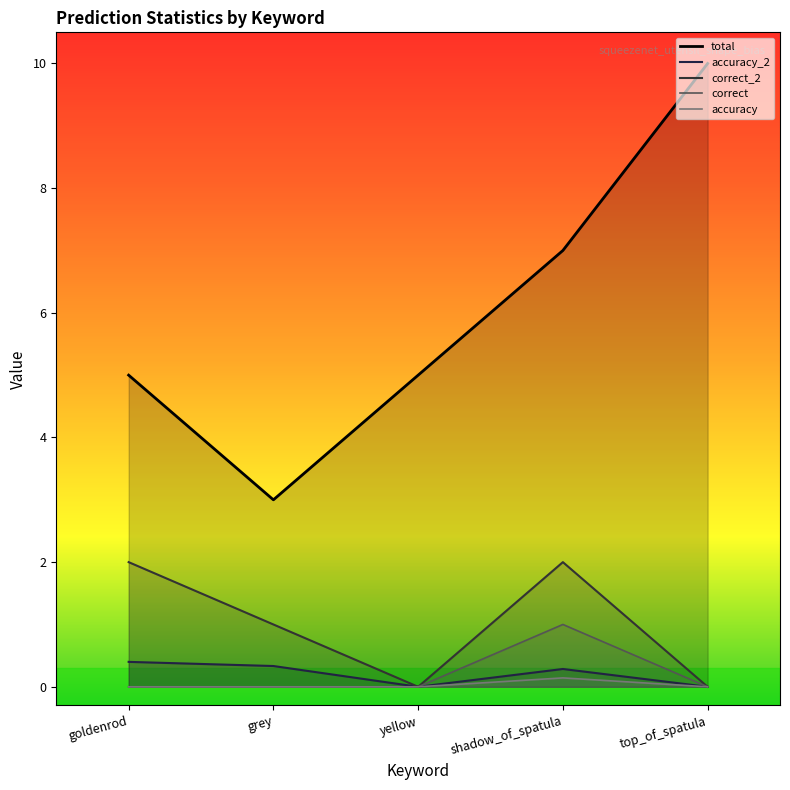

Count the accuracy values in the range 0 to 1.

5